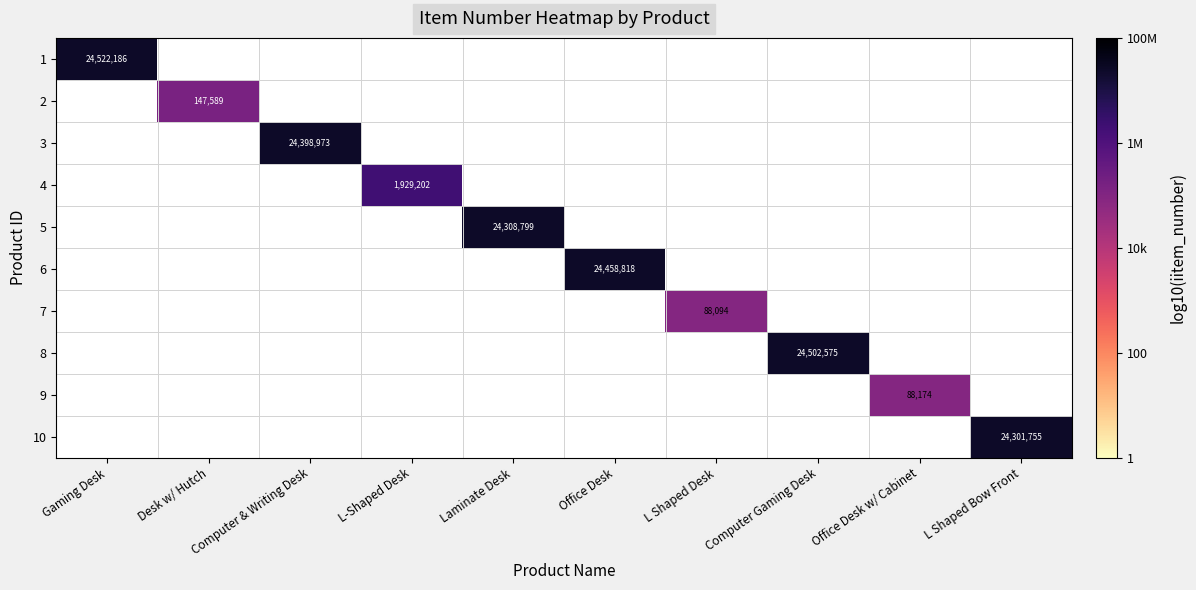

The 2 series shows 1.4 at Desk w/ Hutch. True or false?

False